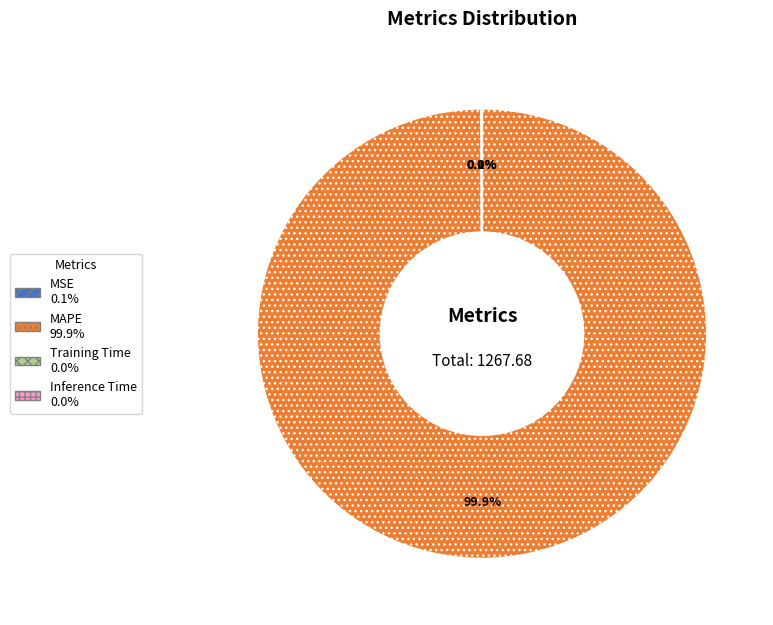

The MAPE slice represents 100% of the pie. True or false?

True